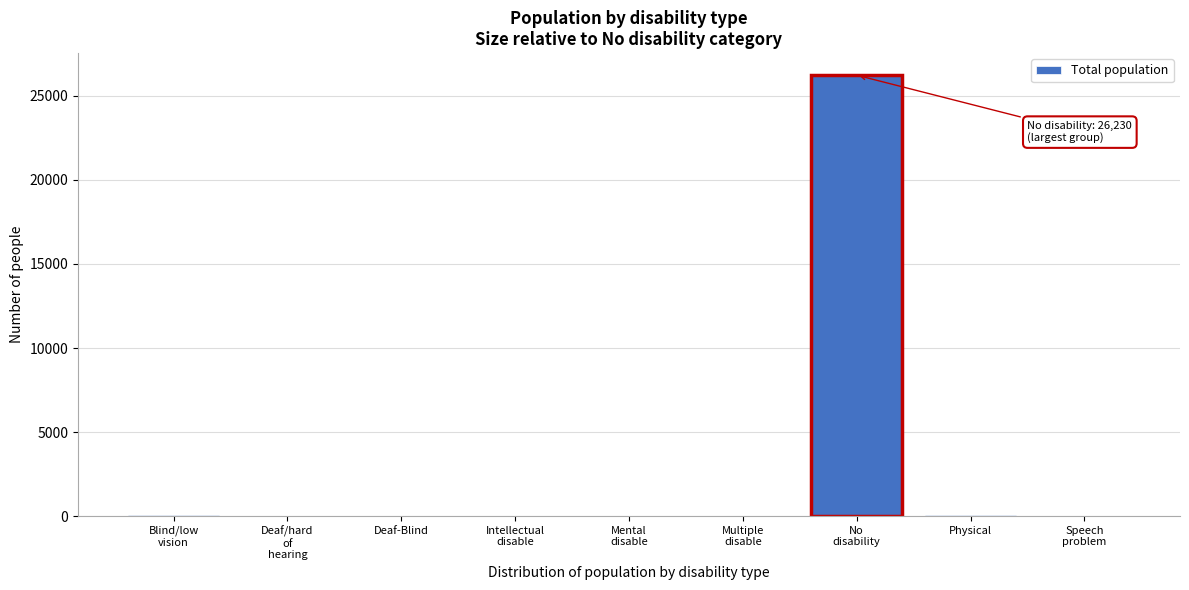

Where is the data nearest to the value 13116?

Physical